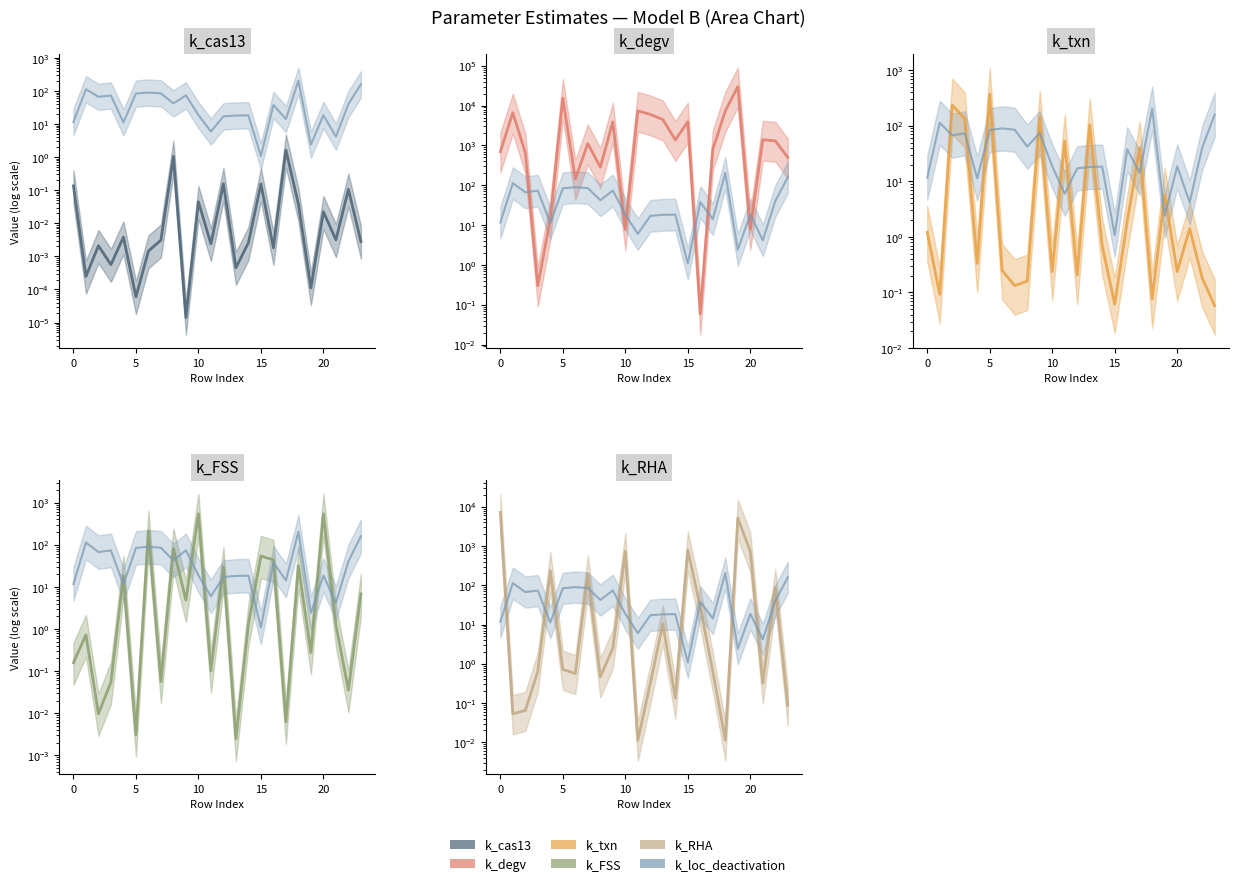

Read the k_FSS (line) value at 9.

4.8